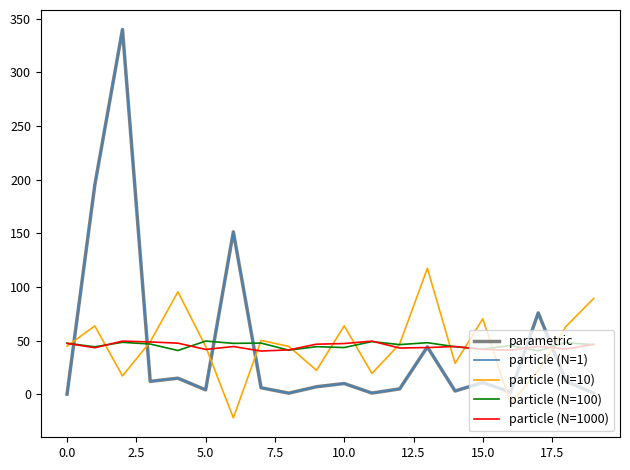

Does the chart display data point markers on the line(s)?

No